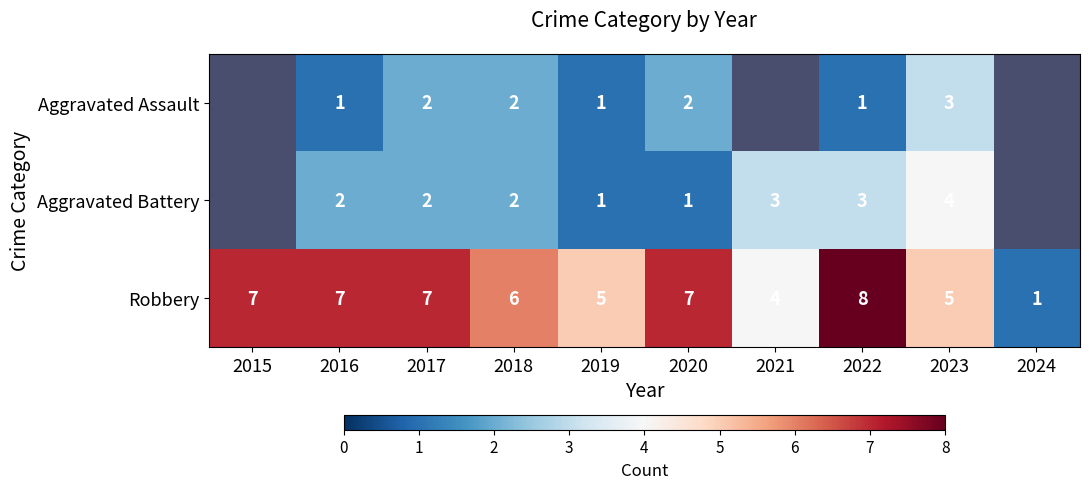

Is it true that Robbery equals 8 at 2022?

True